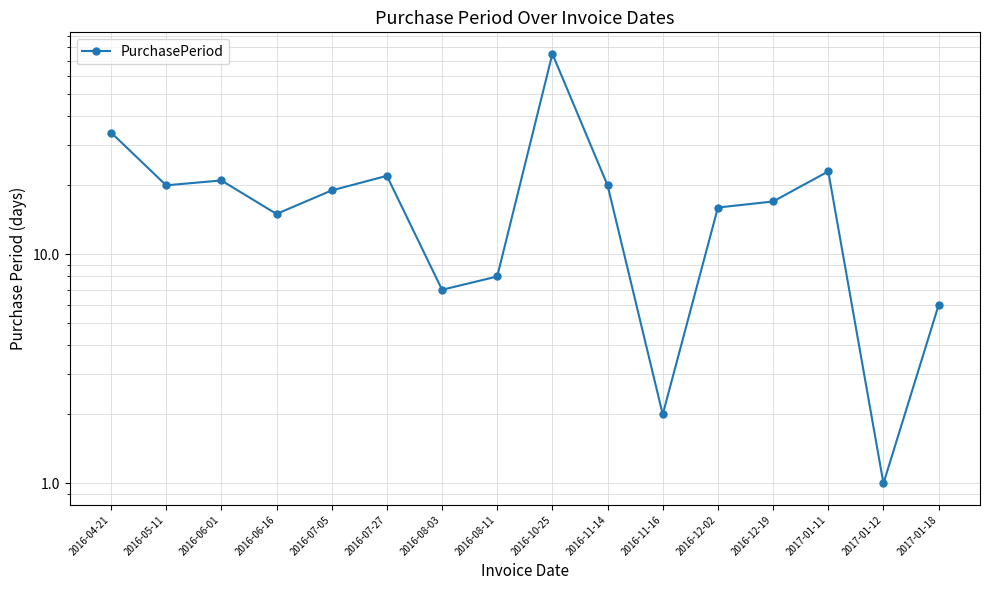

Approximately how many times larger is the value at 2017-01-11 compared to 2017-01-12?

23.0